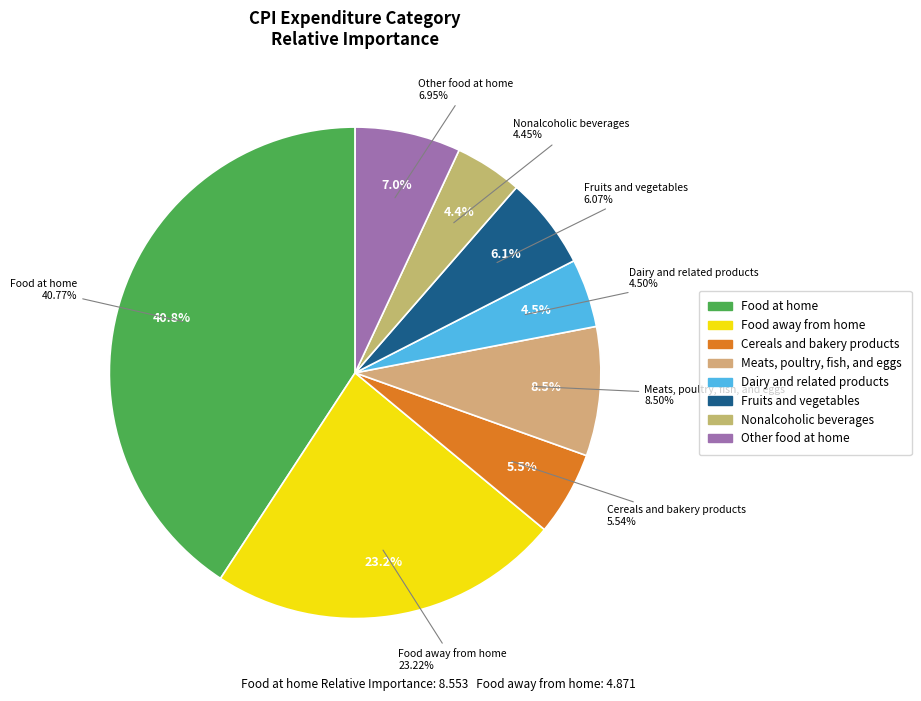

To the nearest percent, what portion does Food at home represent?

41%